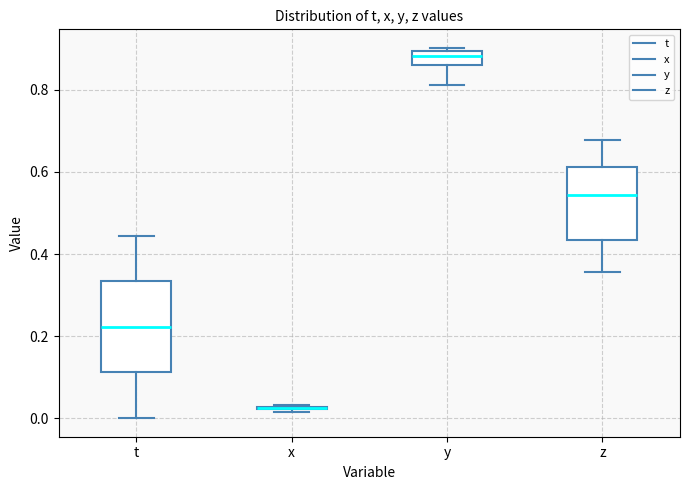

Reading left to right, transcribe this box plot: for each box, give where its median line is, the range the box spans, and where its two whiskers end, as read against the y-axis. The values are not printed on the chart, so give them approximately, as read against the axis.

t: median 0.22, box 0.12 to 0.34, whiskers 0.00 to 0.44
x: box collapsed to a line at 0.02, whiskers 0.02 to 0.04
y: median 0.88, box 0.86 to 0.90, whiskers 0.82 to 0.90 (just above the box's upper edge)
z: median 0.54, box 0.44 to 0.62, whiskers 0.36 to 0.68